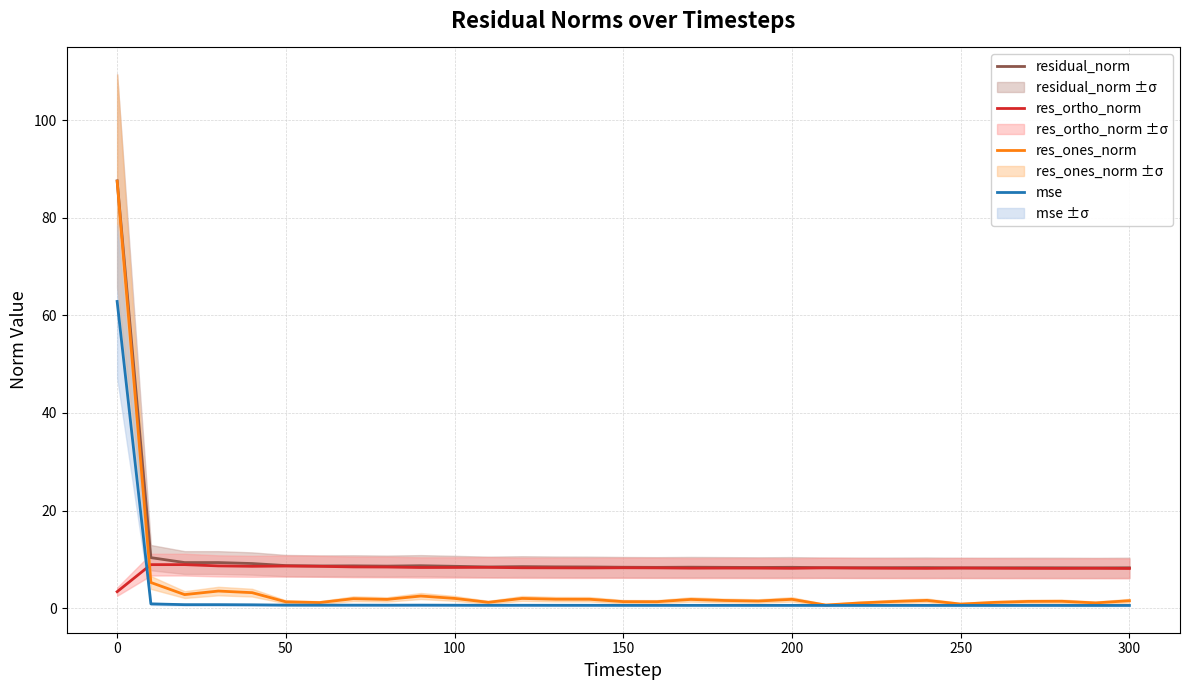

What is the minimum value for residual_norm?

8.2